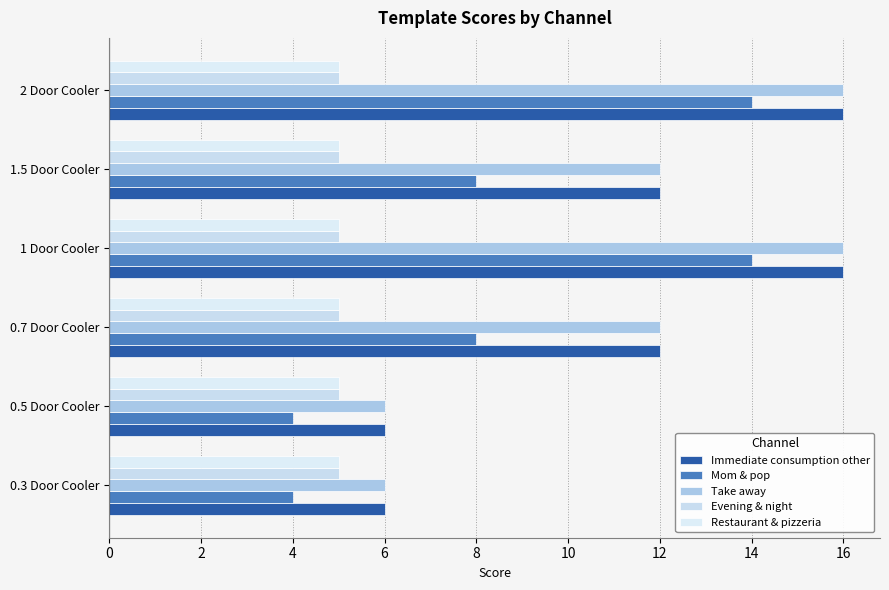

Count the number of data series in this chart.

5